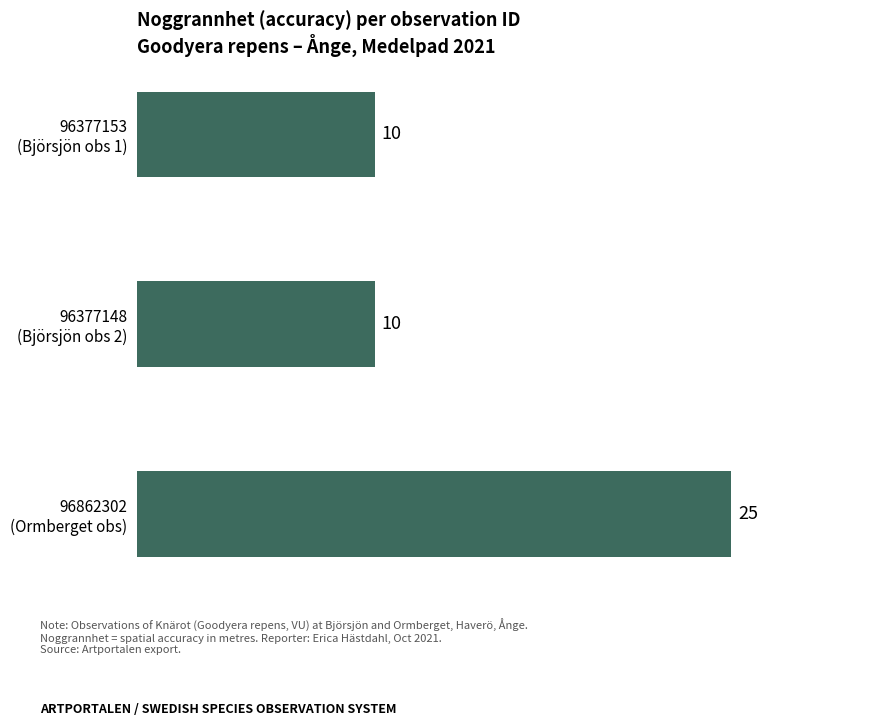

How many values are between 10 and 25?

3